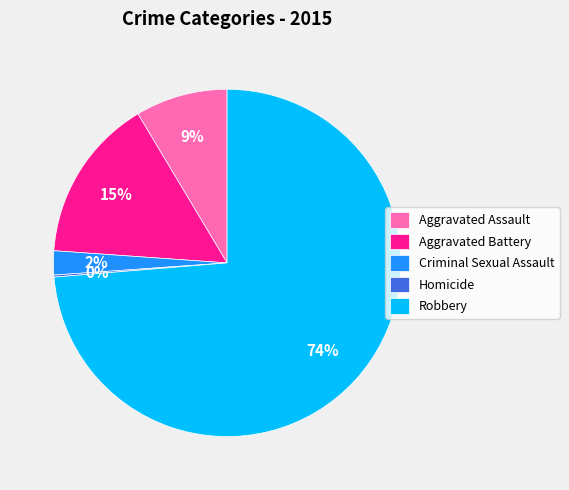

Which category accounts for the majority?

Robbery